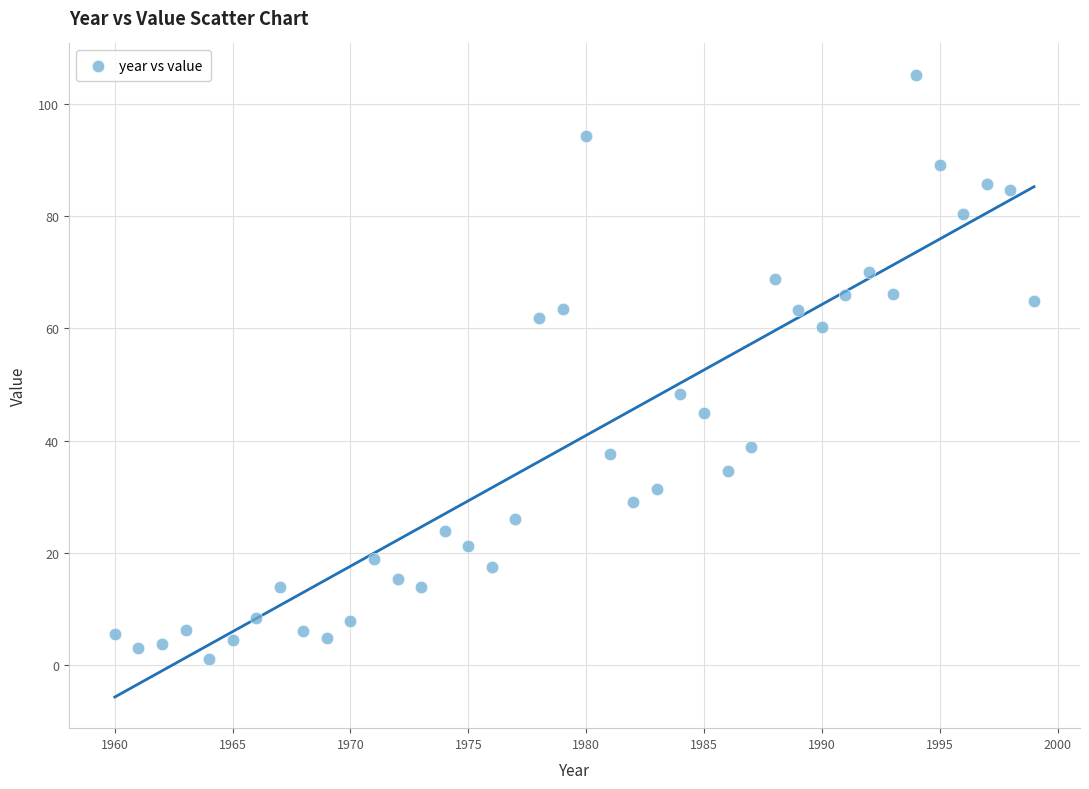

What Y value in the scatter plot is closest to 53?

48.4